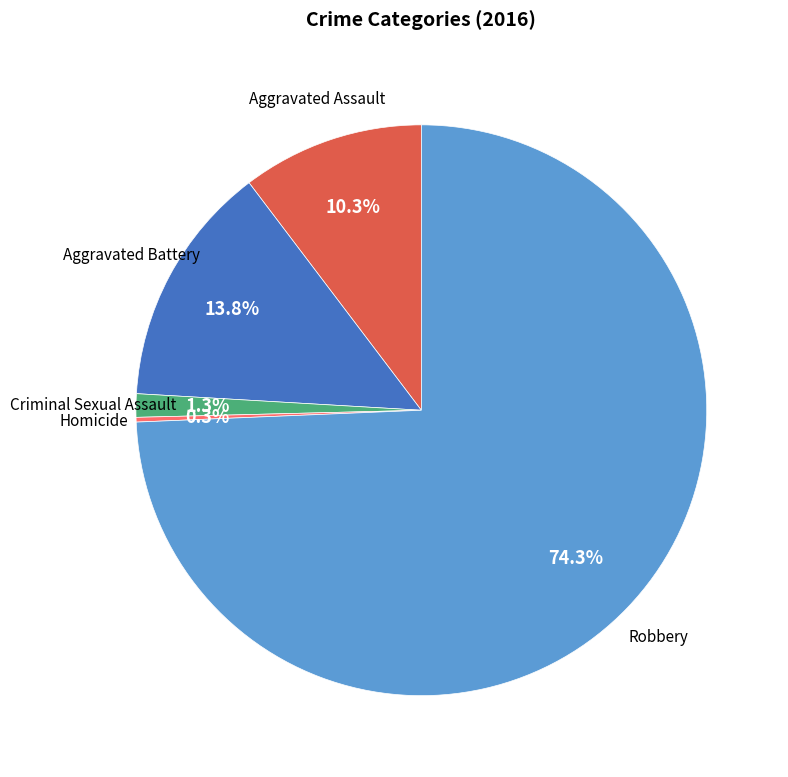

Which slice is the largest?

Robbery